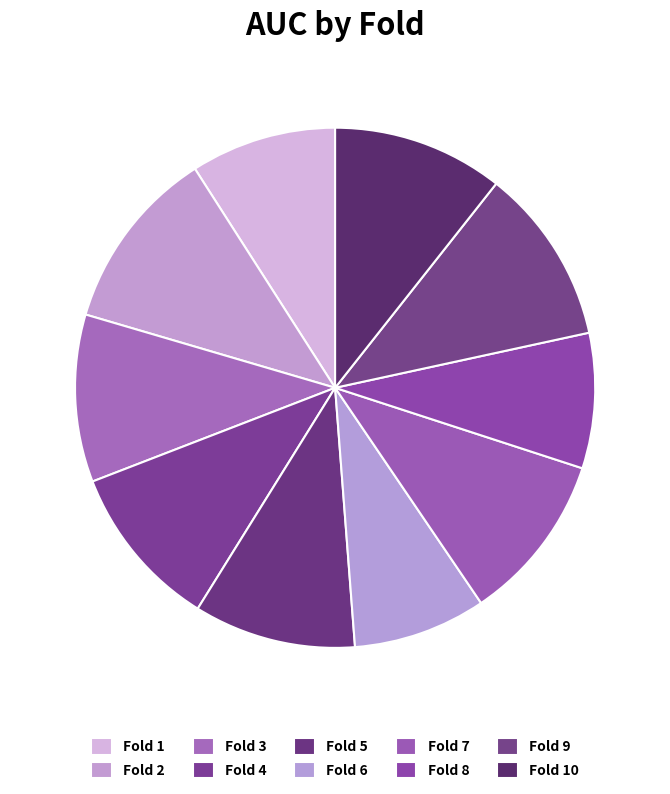

Is Fold 6 the majority of the pie?

No